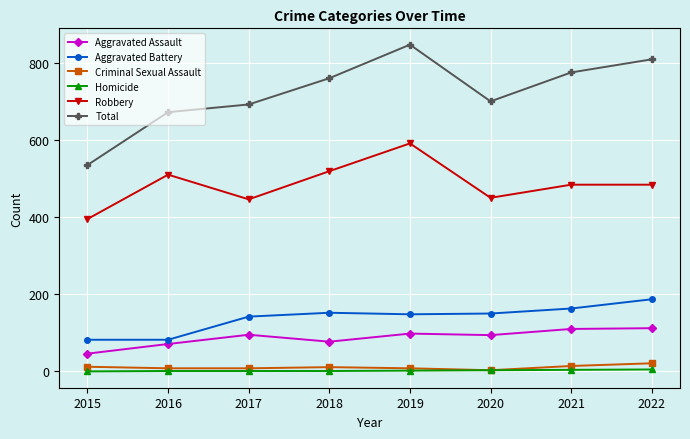

What is the value of the Robbery point at the 1st from the left?

395